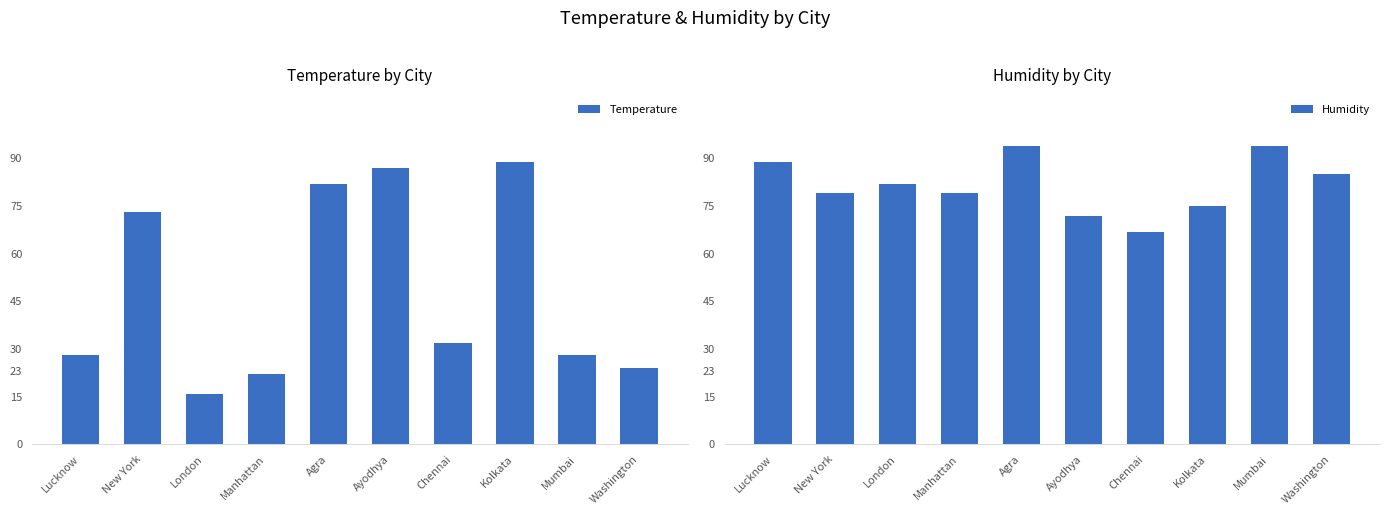

How many data points does each series have?

10